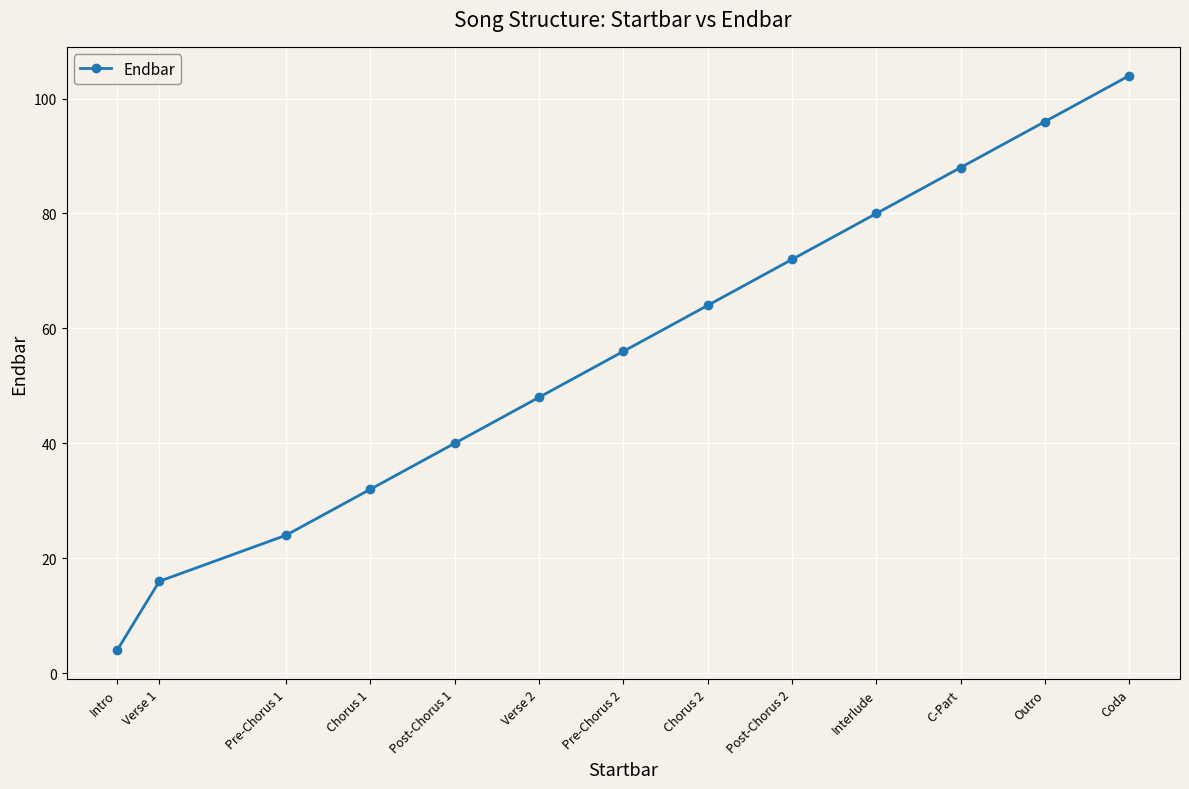

How many data points does each series have?

13